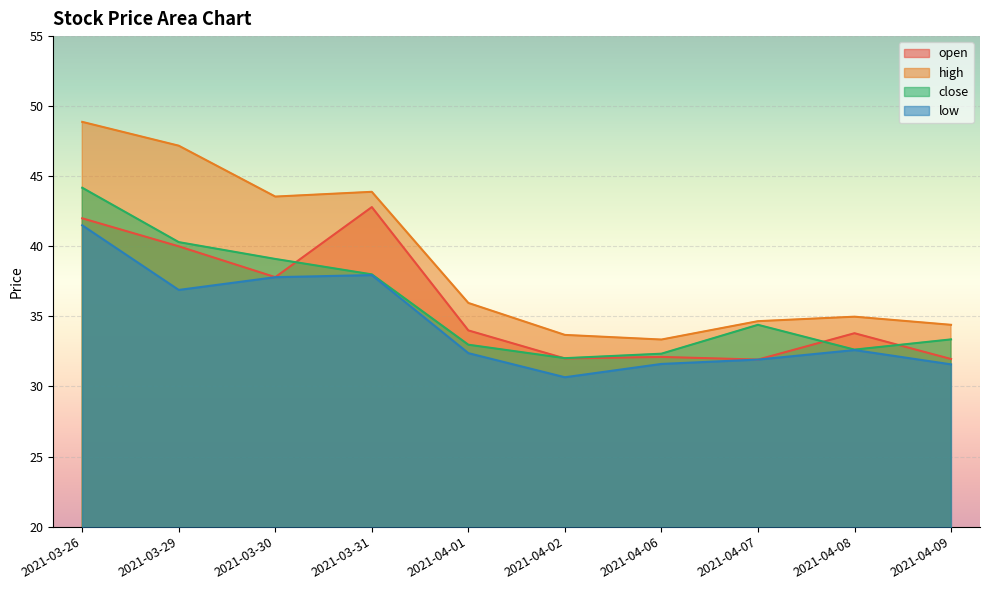

Count the number of categories in the chart.

10